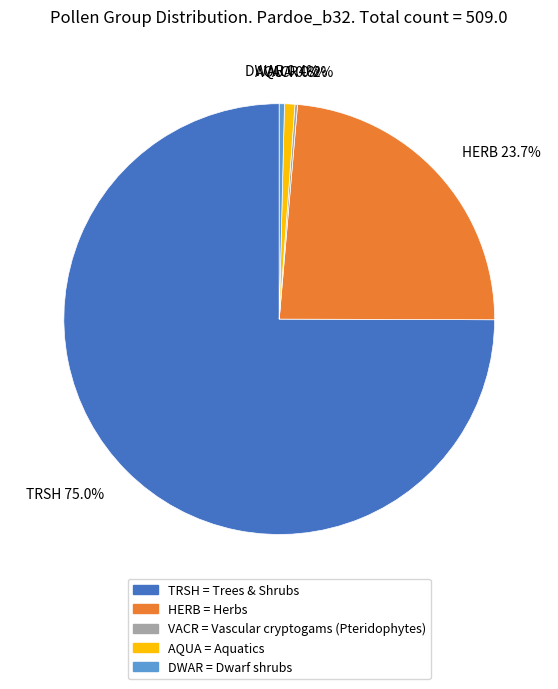

To the nearest percent, what is the difference between the TRSH and HERB slice percentages?

51%